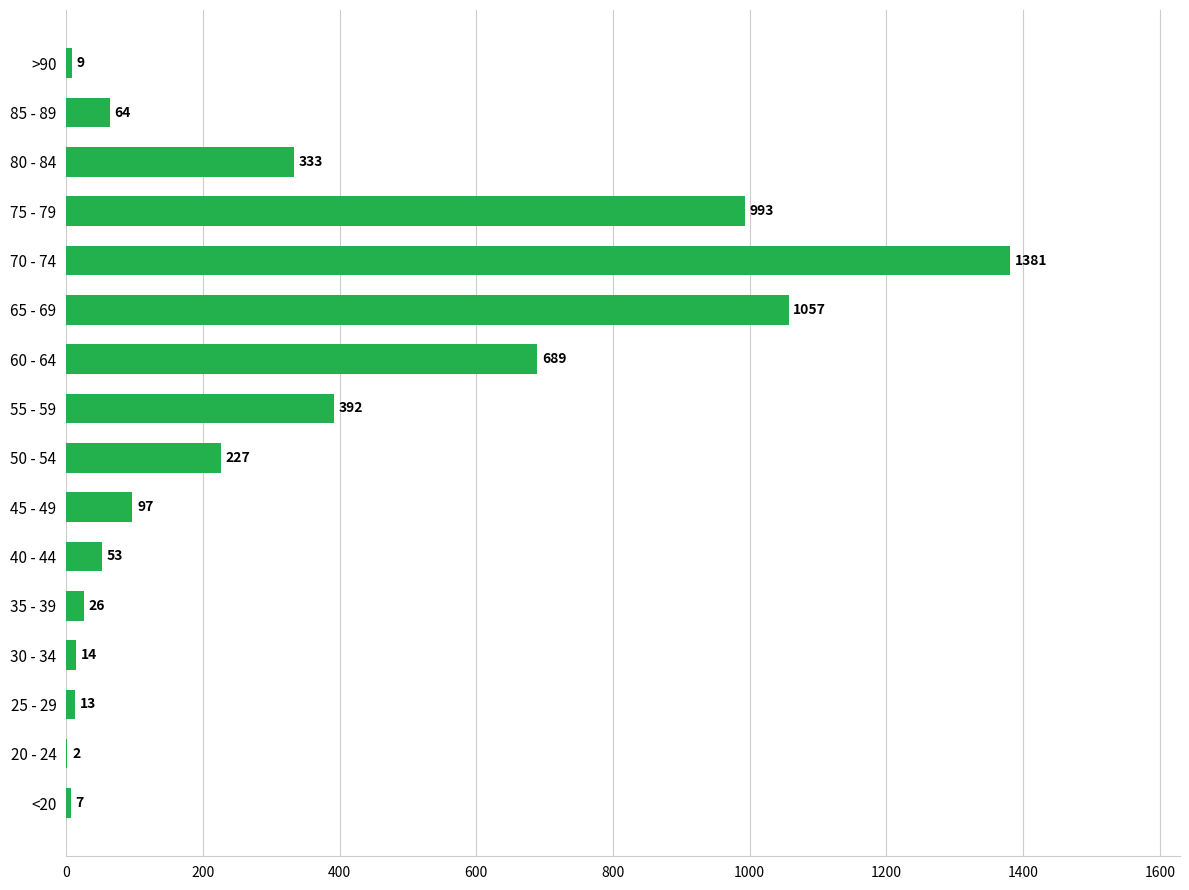

Which has a higher value, 20 - 24 or 85 - 89?

85 - 89